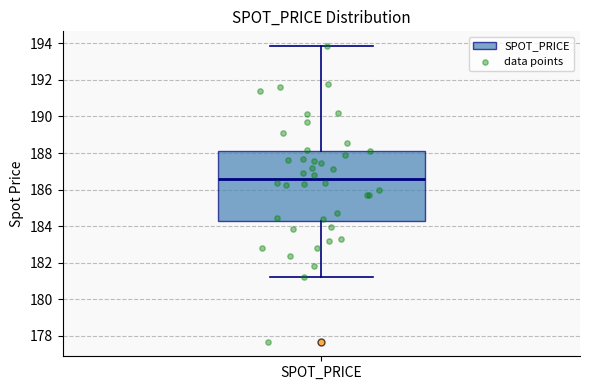

Where does the upper whisker of the box for SPOT_PRICE end on the y-axis? The values are not printed on the chart, so give them approximately, as read against the axis.

193.8